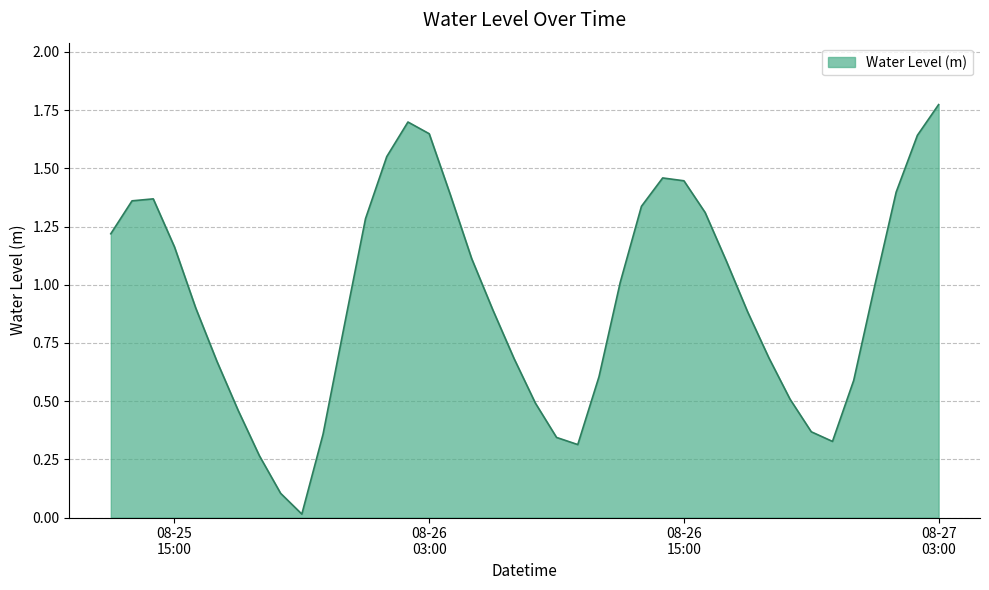

How many lines are shown in the chart?

1